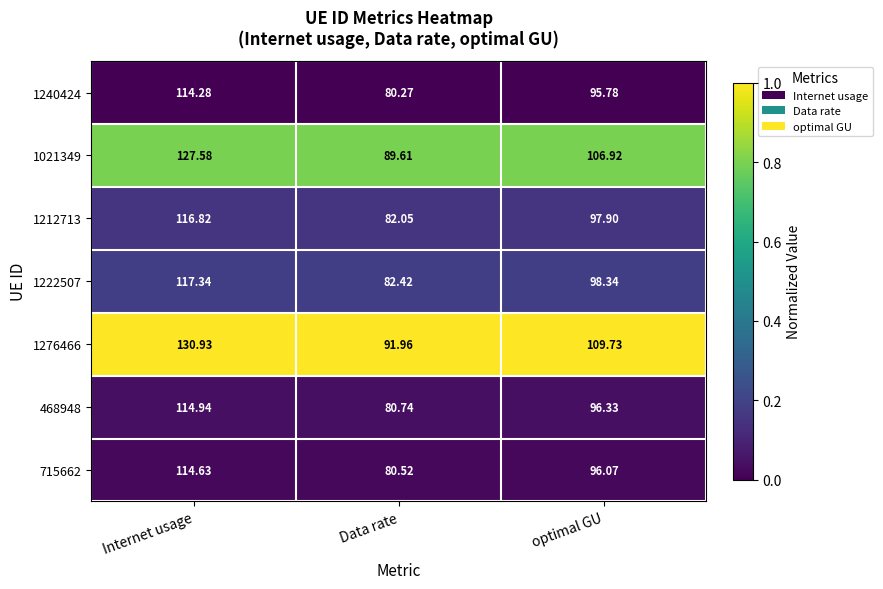

Where does the 1222507 series first go above 98?

Internet usage